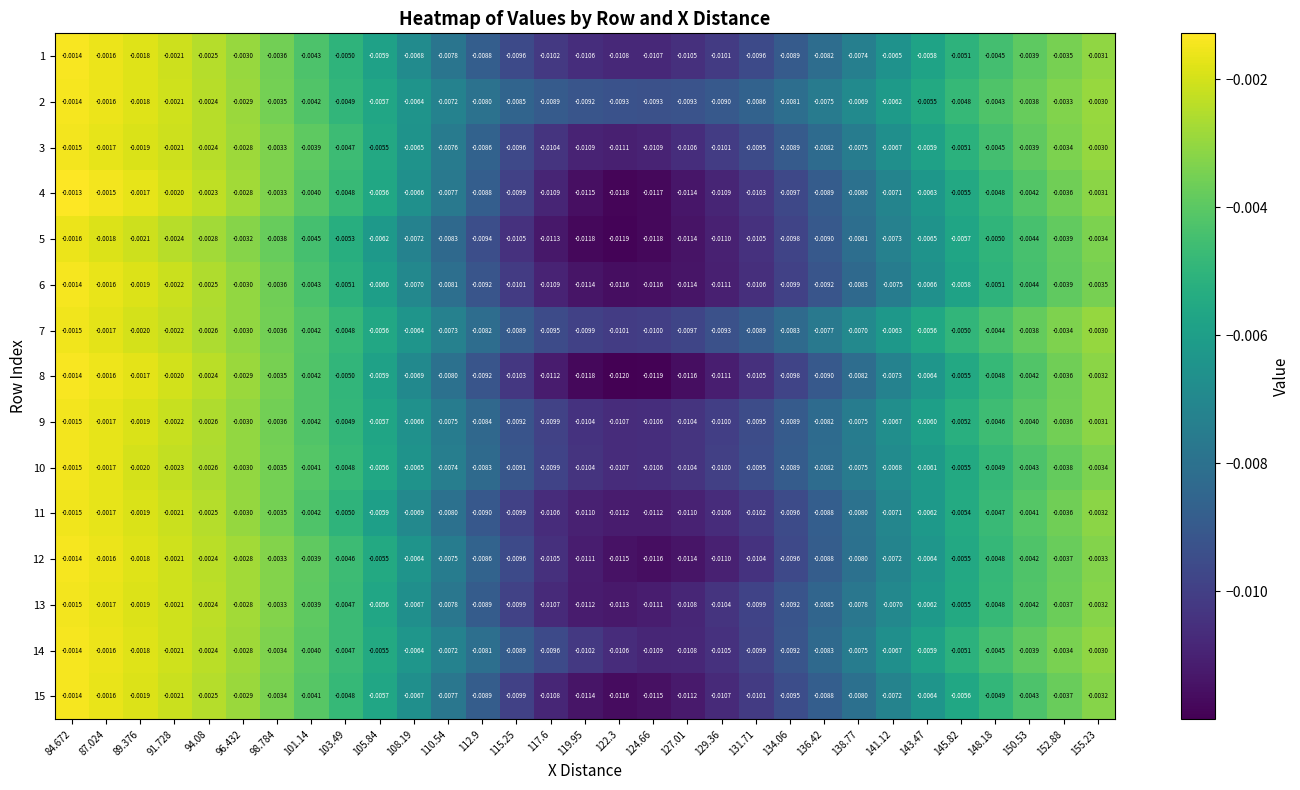

Which series has the largest total across all categories?

2